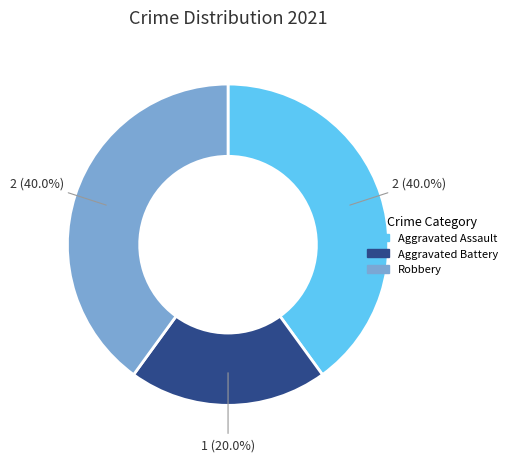

Is it true that Aggravated Assault is 40% of the pie?

True